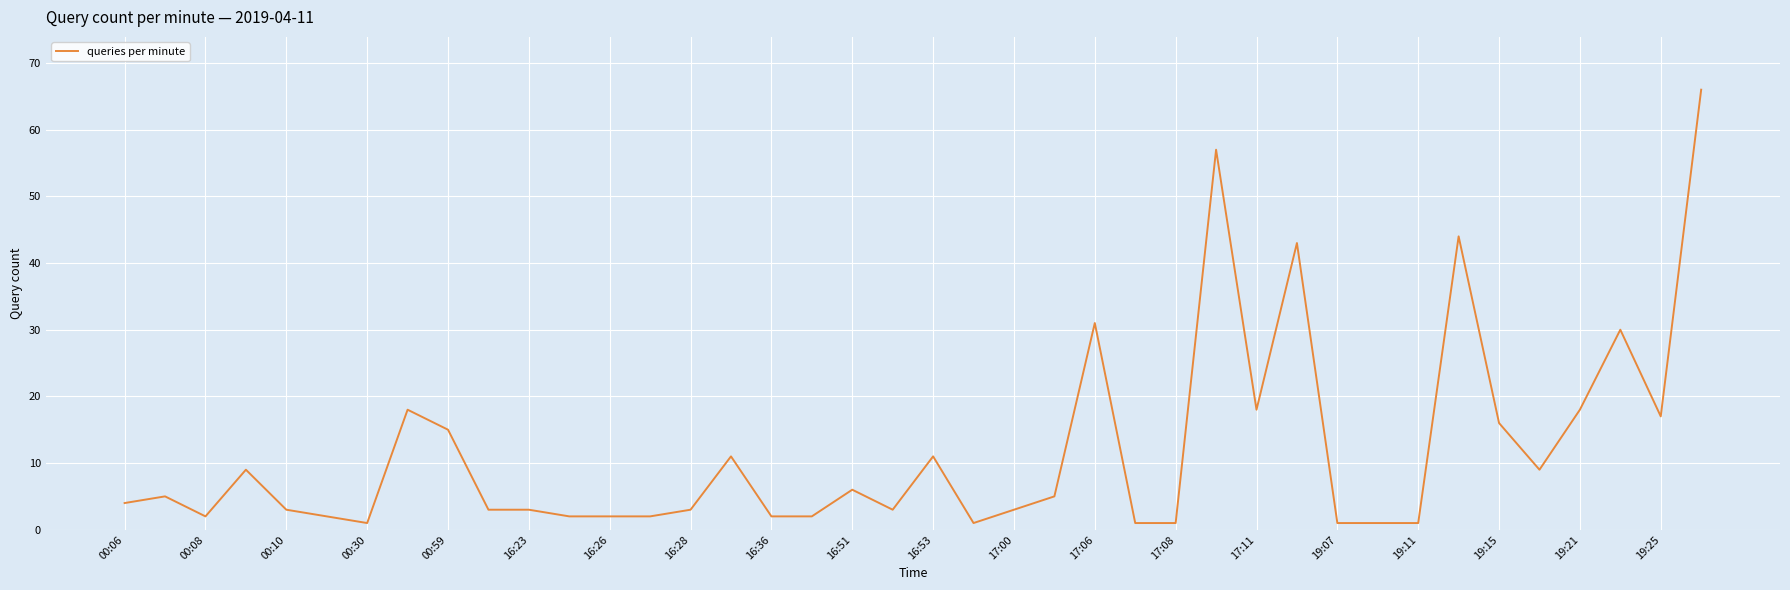

Reading right to left, what are all the values shown in this chart?

66	17	30	18	9	16	44	1	1	1	43	18	57	1	1	31	5	3	1	11	3	6	2	2	11	3	2	2	2	3	3	15	18	1	2	3	9	2	5	4